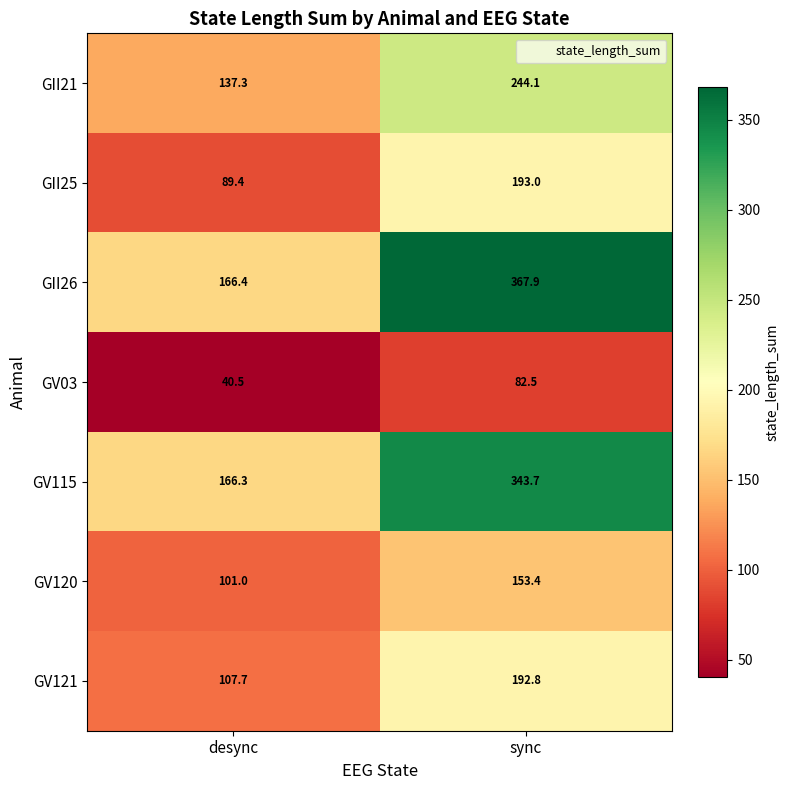

How many categories are shown in the chart?

2